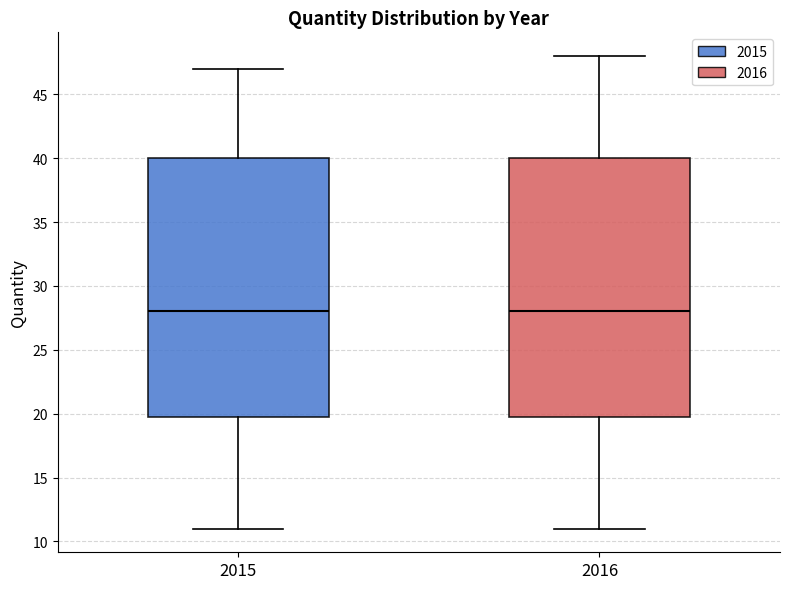

Reading left to right, read every box against the y-axis: the position of its median line, the range the box covers, and the ends of its whiskers. The values are not printed on the chart, so give them approximately, as read against the axis.

2015: median 28, box 20 to 40, whiskers 11 to 47
2016: median 28, box 20 to 40, whiskers 11 to 48